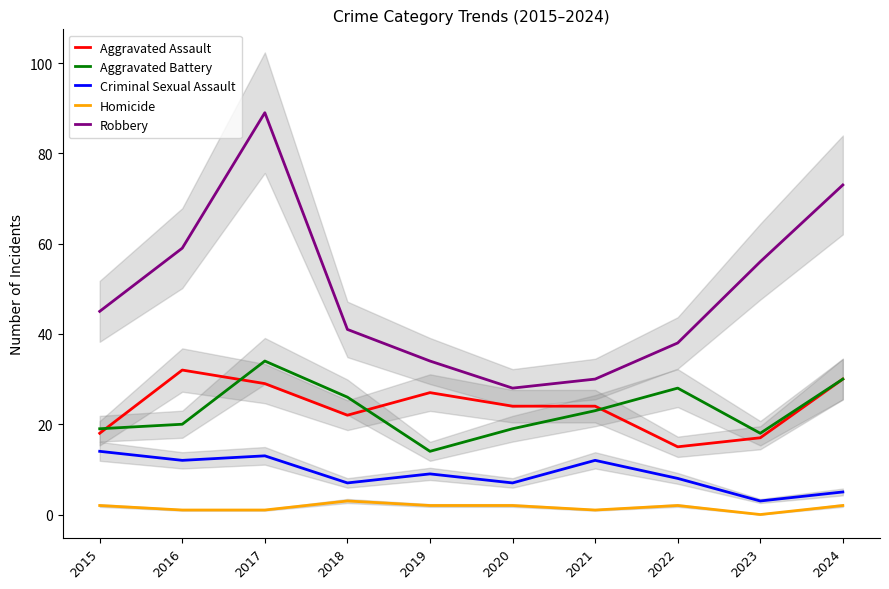

At which label is Criminal Sexual Assault closest to 8?

2022